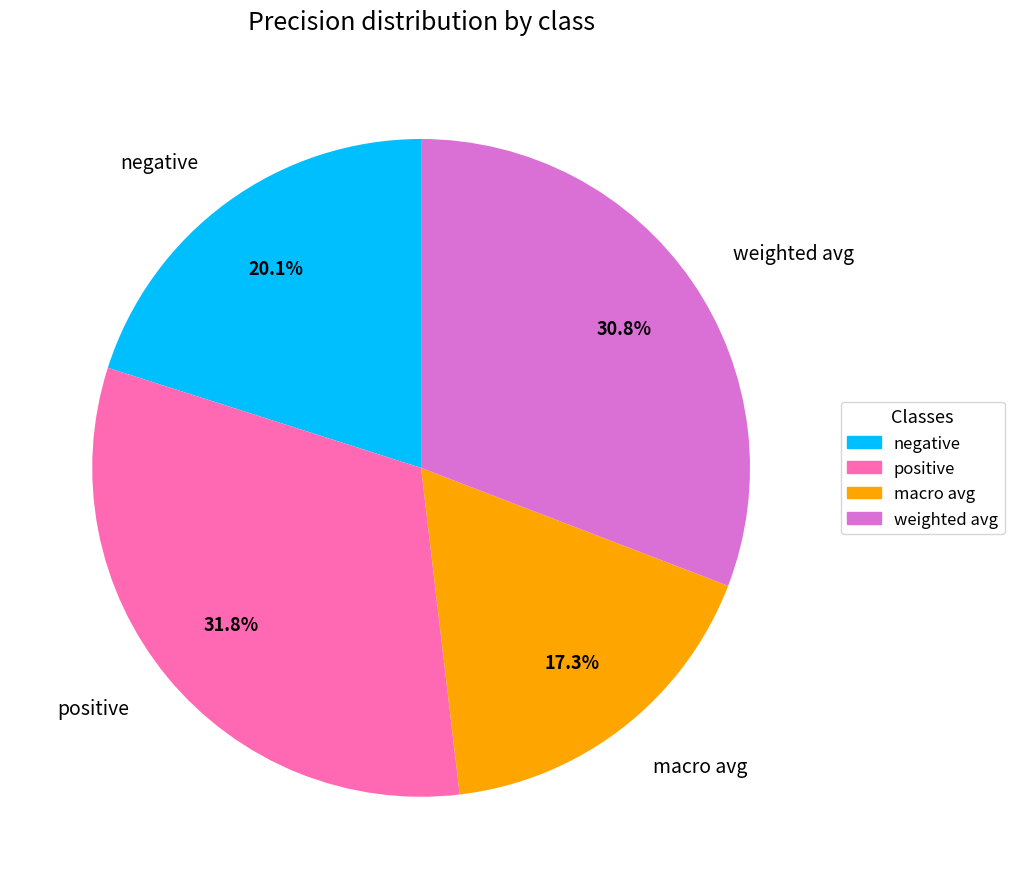

True or false: positive accounts for 32% of the total.

True